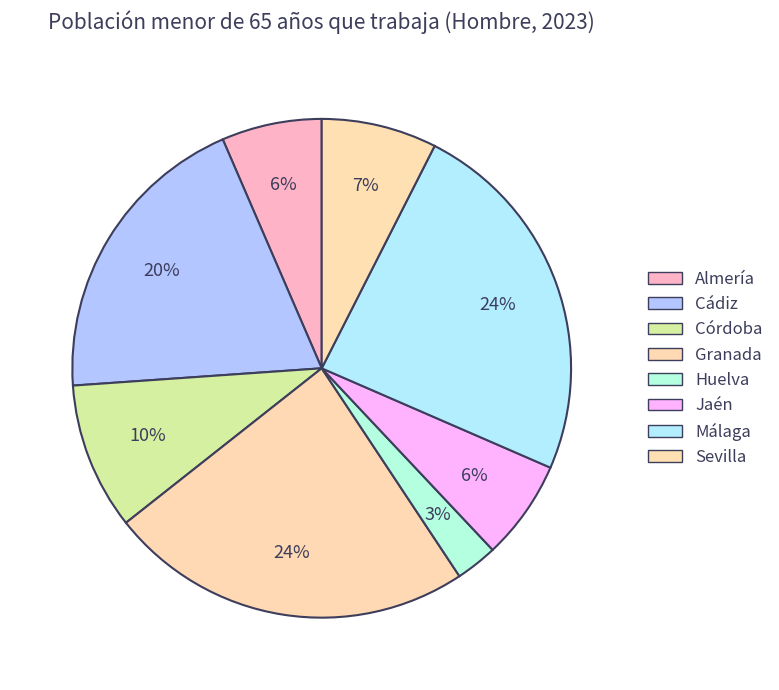

What is the largest slice in the pie chart?

Málaga